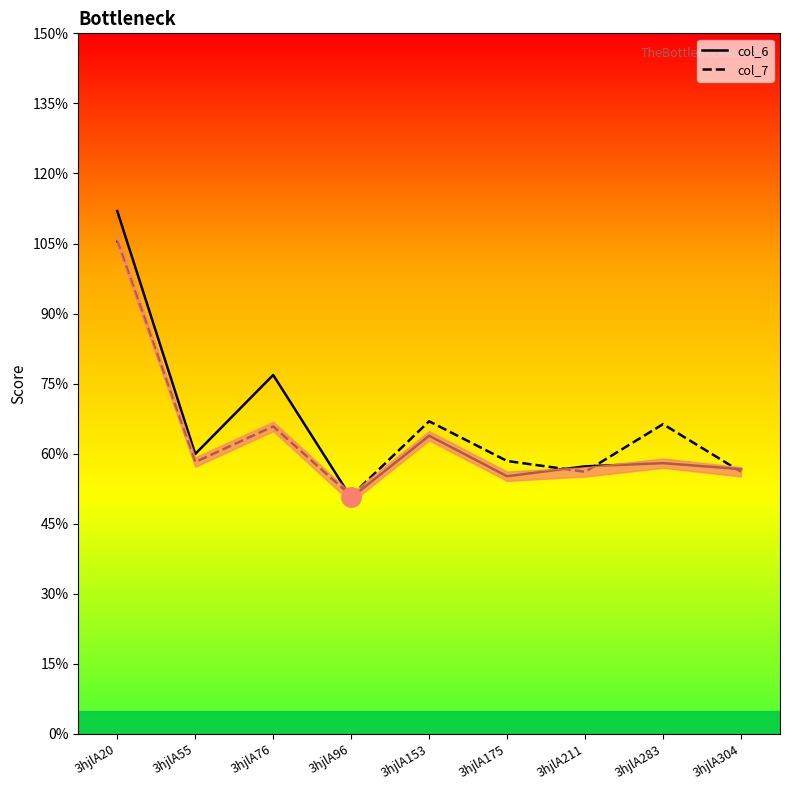

At which label does col_7 reach its minimum?

3hjlA96